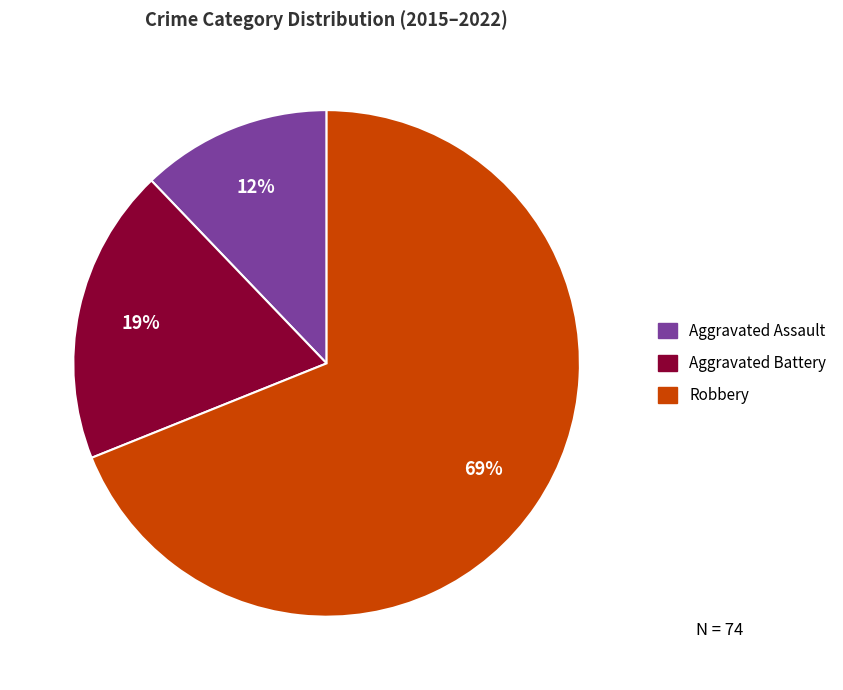

Is there any slice that represents more than half of the pie?

Yes